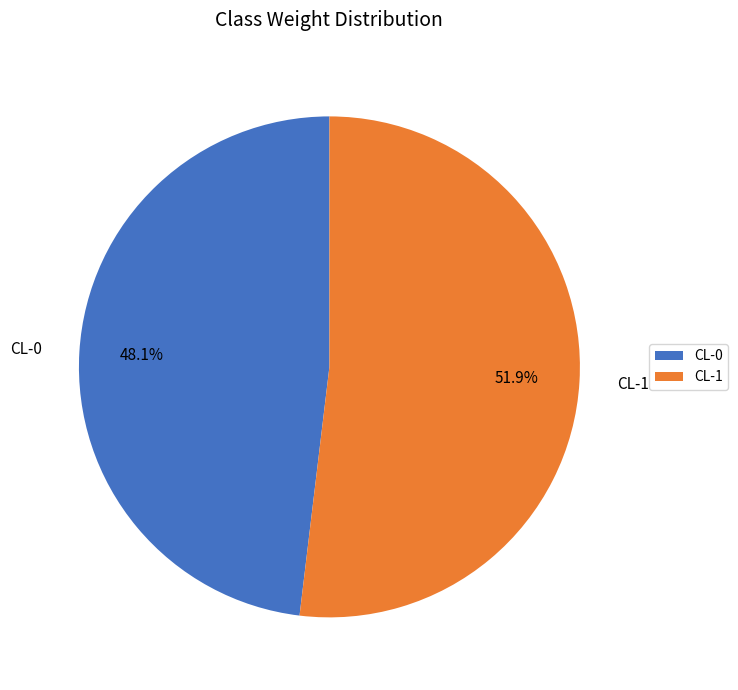

What percentage is the CL-0 slice, to the nearest percent?

48%